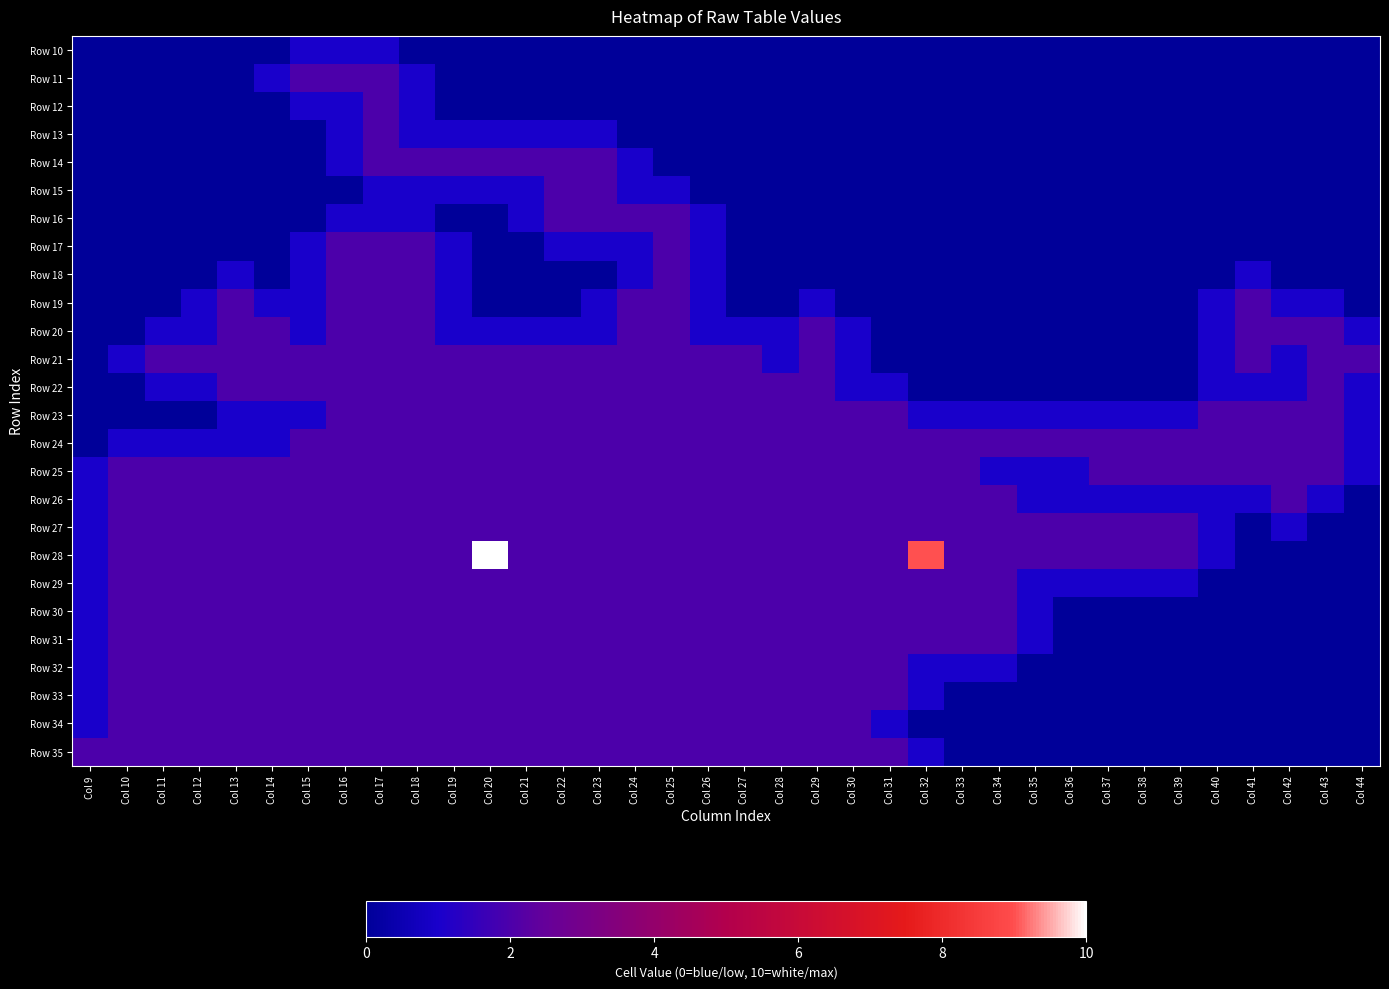

Reading left to right, transcribe all the data shown in this chart.

Row 10: Col 9=0	Col 10=0	Col 11=0	Col 12=0	Col 13=0	Col 14=0	Col 15=1	Col 16=1	Col 17=1	Col 18=0	Col 19=0	Col 20=0	Col 21=0	Col 22=0	Col 23=0	Col 24=0	Col 25=0	Col 26=0	Col 27=0	Col 28=0	Col 29=0	Col 30=0	Col 31=0	Col 32=0	Col 33=0	Col 34=0	Col 35=0	Col 36=0	Col 37=0	Col 38=0	Col 39=0	Col 40=0	Col 41=0	Col 42=0	Col 43=0	Col 44=0
Row 11: Col 9=0	Col 10=0	Col 11=0	Col 12=0	Col 13=0	Col 14=1	Col 15=2	Col 16=2	Col 17=2	Col 18=1	Col 19=0	Col 20=0	Col 21=0	Col 22=0	Col 23=0	Col 24=0	Col 25=0	Col 26=0	Col 27=0	Col 28=0	Col 29=0	Col 30=0	Col 31=0	Col 32=0	Col 33=0	Col 34=0	Col 35=0	Col 36=0	Col 37=0	Col 38=0	Col 39=0	Col 40=0	Col 41=0	Col 42=0	Col 43=0	Col 44=0
Row 12: Col 9=0	Col 10=0	Col 11=0	Col 12=0	Col 13=0	Col 14=0	Col 15=1	Col 16=1	Col 17=2	Col 18=1	Col 19=0	Col 20=0	Col 21=0	Col 22=0	Col 23=0	Col 24=0	Col 25=0	Col 26=0	Col 27=0	Col 28=0	Col 29=0	Col 30=0	Col 31=0	Col 32=0	Col 33=0	Col 34=0	Col 35=0	Col 36=0	Col 37=0	Col 38=0	Col 39=0	Col 40=0	Col 41=0	Col 42=0	Col 43=0	Col 44=0
Row 13: Col 9=0	Col 10=0	Col 11=0	Col 12=0	Col 13=0	Col 14=0	Col 15=0	Col 16=1	Col 17=2	Col 18=1	Col 19=1	Col 20=1	Col 21=1	Col 22=1	Col 23=1	Col 24=0	Col 25=0	Col 26=0	Col 27=0	Col 28=0	Col 29=0	Col 30=0	Col 31=0	Col 32=0	Col 33=0	Col 34=0	Col 35=0	Col 36=0	Col 37=0	Col 38=0	Col 39=0	Col 40=0	Col 41=0	Col 42=0	Col 43=0	Col 44=0
Row 14: Col 9=0	Col 10=0	Col 11=0	Col 12=0	Col 13=0	Col 14=0	Col 15=0	Col 16=1	Col 17=2	Col 18=2	Col 19=2	Col 20=2	Col 21=2	Col 22=2	Col 23=2	Col 24=1	Col 25=0	Col 26=0	Col 27=0	Col 28=0	Col 29=0	Col 30=0	Col 31=0	Col 32=0	Col 33=0	Col 34=0	Col 35=0	Col 36=0	Col 37=0	Col 38=0	Col 39=0	Col 40=0	Col 41=0	Col 42=0	Col 43=0	Col 44=0
Row 15: Col 9=0	Col 10=0	Col 11=0	Col 12=0	Col 13=0	Col 14=0	Col 15=0	Col 16=0	Col 17=1	Col 18=1	Col 19=1	Col 20=1	Col 21=1	Col 22=2	Col 23=2	Col 24=1	Col 25=1	Col 26=0	Col 27=0	Col 28=0	Col 29=0	Col 30=0	Col 31=0	Col 32=0	Col 33=0	Col 34=0	Col 35=0	Col 36=0	Col 37=0	Col 38=0	Col 39=0	Col 40=0	Col 41=0	Col 42=0	Col 43=0	Col 44=0
Row 16: Col 9=0	Col 10=0	Col 11=0	Col 12=0	Col 13=0	Col 14=0	Col 15=0	Col 16=1	Col 17=1	Col 18=1	Col 19=0	Col 20=0	Col 21=1	Col 22=2	Col 23=2	Col 24=2	Col 25=2	Col 26=1	Col 27=0	Col 28=0	Col 29=0	Col 30=0	Col 31=0	Col 32=0	Col 33=0	Col 34=0	Col 35=0	Col 36=0	Col 37=0	Col 38=0	Col 39=0	Col 40=0	Col 41=0	Col 42=0	Col 43=0	Col 44=0
Row 17: Col 9=0	Col 10=0	Col 11=0	Col 12=0	Col 13=0	Col 14=0	Col 15=1	Col 16=2	Col 17=2	Col 18=2	Col 19=1	Col 20=0	Col 21=0	Col 22=1	Col 23=1	Col 24=1	Col 25=2	Col 26=1	Col 27=0	Col 28=0	Col 29=0	Col 30=0	Col 31=0	Col 32=0	Col 33=0	Col 34=0	Col 35=0	Col 36=0	Col 37=0	Col 38=0	Col 39=0	Col 40=0	Col 41=0	Col 42=0	Col 43=0	Col 44=0
Row 18: Col 9=0	Col 10=0	Col 11=0	Col 12=0	Col 13=1	Col 14=0	Col 15=1	Col 16=2	Col 17=2	Col 18=2	Col 19=1	Col 20=0	Col 21=0	Col 22=0	Col 23=0	Col 24=1	Col 25=2	Col 26=1	Col 27=0	Col 28=0	Col 29=0	Col 30=0	Col 31=0	Col 32=0	Col 33=0	Col 34=0	Col 35=0	Col 36=0	Col 37=0	Col 38=0	Col 39=0	Col 40=0	Col 41=1	Col 42=0	Col 43=0	Col 44=0
Row 19: Col 9=0	Col 10=0	Col 11=0	Col 12=1	Col 13=2	Col 14=1	Col 15=1	Col 16=2	Col 17=2	Col 18=2	Col 19=1	Col 20=0	Col 21=0	Col 22=0	Col 23=1	Col 24=2	Col 25=2	Col 26=1	Col 27=0	Col 28=0	Col 29=1	Col 30=0	Col 31=0	Col 32=0	Col 33=0	Col 34=0	Col 35=0	Col 36=0	Col 37=0	Col 38=0	Col 39=0	Col 40=1	Col 41=2	Col 42=1	Col 43=1	Col 44=0
Row 20: Col 9=0	Col 10=0	Col 11=1	Col 12=1	Col 13=2	Col 14=2	Col 15=1	Col 16=2	Col 17=2	Col 18=2	Col 19=1	Col 20=1	Col 21=1	Col 22=1	Col 23=1	Col 24=2	Col 25=2	Col 26=1	Col 27=1	Col 28=1	Col 29=2	Col 30=1	Col 31=0	Col 32=0	Col 33=0	Col 34=0	Col 35=0	Col 36=0	Col 37=0	Col 38=0	Col 39=0	Col 40=1	Col 41=2	Col 42=2	Col 43=2	Col 44=1
Row 21: Col 9=0	Col 10=1	Col 11=2	Col 12=2	Col 13=2	Col 14=2	Col 15=2	Col 16=2	Col 17=2	Col 18=2	Col 19=2	Col 20=2	Col 21=2	Col 22=2	Col 23=2	Col 24=2	Col 25=2	Col 26=2	Col 27=2	Col 28=1	Col 29=2	Col 30=1	Col 31=0	Col 32=0	Col 33=0	Col 34=0	Col 35=0	Col 36=0	Col 37=0	Col 38=0	Col 39=0	Col 40=1	Col 41=2	Col 42=1	Col 43=2	Col 44=2
Row 22: Col 9=0	Col 10=0	Col 11=1	Col 12=1	Col 13=2	Col 14=2	Col 15=2	Col 16=2	Col 17=2	Col 18=2	Col 19=2	Col 20=2	Col 21=2	Col 22=2	Col 23=2	Col 24=2	Col 25=2	Col 26=2	Col 27=2	Col 28=2	Col 29=2	Col 30=1	Col 31=1	Col 32=0	Col 33=0	Col 34=0	Col 35=0	Col 36=0	Col 37=0	Col 38=0	Col 39=0	Col 40=1	Col 41=1	Col 42=1	Col 43=2	Col 44=1
Row 23: Col 9=0	Col 10=0	Col 11=0	Col 12=0	Col 13=1	Col 14=1	Col 15=1	Col 16=2	Col 17=2	Col 18=2	Col 19=2	Col 20=2	Col 21=2	Col 22=2	Col 23=2	Col 24=2	Col 25=2	Col 26=2	Col 27=2	Col 28=2	Col 29=2	Col 30=2	Col 31=2	Col 32=1	Col 33=1	Col 34=1	Col 35=1	Col 36=1	Col 37=1	Col 38=1	Col 39=1	Col 40=2	Col 41=2	Col 42=2	Col 43=2	Col 44=1
Row 24: Col 9=0	Col 10=1	Col 11=1	Col 12=1	Col 13=1	Col 14=1	Col 15=2	Col 16=2	Col 17=2	Col 18=2	Col 19=2	Col 20=2	Col 21=2	Col 22=2	Col 23=2	Col 24=2	Col 25=2	Col 26=2	Col 27=2	Col 28=2	Col 29=2	Col 30=2	Col 31=2	Col 32=2	Col 33=2	Col 34=2	Col 35=2	Col 36=2	Col 37=2	Col 38=2	Col 39=2	Col 40=2	Col 41=2	Col 42=2	Col 43=2	Col 44=1
Row 25: Col 9=1	Col 10=2	Col 11=2	Col 12=2	Col 13=2	Col 14=2	Col 15=2	Col 16=2	Col 17=2	Col 18=2	Col 19=2	Col 20=2	Col 21=2	Col 22=2	Col 23=2	Col 24=2	Col 25=2	Col 26=2	Col 27=2	Col 28=2	Col 29=2	Col 30=2	Col 31=2	Col 32=2	Col 33=2	Col 34=1	Col 35=1	Col 36=1	Col 37=2	Col 38=2	Col 39=2	Col 40=2	Col 41=2	Col 42=2	Col 43=2	Col 44=1
Row 26: Col 9=1	Col 10=2	Col 11=2	Col 12=2	Col 13=2	Col 14=2	Col 15=2	Col 16=2	Col 17=2	Col 18=2	Col 19=2	Col 20=2	Col 21=2	Col 22=2	Col 23=2	Col 24=2	Col 25=2	Col 26=2	Col 27=2	Col 28=2	Col 29=2	Col 30=2	Col 31=2	Col 32=2	Col 33=2	Col 34=2	Col 35=1	Col 36=1	Col 37=1	Col 38=1	Col 39=1	Col 40=1	Col 41=1	Col 42=2	Col 43=1	Col 44=0
Row 27: Col 9=1	Col 10=2	Col 11=2	Col 12=2	Col 13=2	Col 14=2	Col 15=2	Col 16=2	Col 17=2	Col 18=2	Col 19=2	Col 20=2	Col 21=2	Col 22=2	Col 23=2	Col 24=2	Col 25=2	Col 26=2	Col 27=2	Col 28=2	Col 29=2	Col 30=2	Col 31=2	Col 32=2	Col 33=2	Col 34=2	Col 35=2	Col 36=2	Col 37=2	Col 38=2	Col 39=2	Col 40=1	Col 41=0	Col 42=1	Col 43=0	Col 44=0
Row 28: Col 9=1	Col 10=2	Col 11=2	Col 12=2	Col 13=2	Col 14=2	Col 15=2	Col 16=2	Col 17=2	Col 18=2	Col 19=2	Col 20=10	Col 21=2	Col 22=2	Col 23=2	Col 24=2	Col 25=2	Col 26=2	Col 27=2	Col 28=2	Col 29=2	Col 30=2	Col 31=2	Col 32=9	Col 33=2	Col 34=2	Col 35=2	Col 36=2	Col 37=2	Col 38=2	Col 39=2	Col 40=1	Col 41=0	Col 42=0	Col 43=0	Col 44=0
Row 29: Col 9=1	Col 10=2	Col 11=2	Col 12=2	Col 13=2	Col 14=2	Col 15=2	Col 16=2	Col 17=2	Col 18=2	Col 19=2	Col 20=2	Col 21=2	Col 22=2	Col 23=2	Col 24=2	Col 25=2	Col 26=2	Col 27=2	Col 28=2	Col 29=2	Col 30=2	Col 31=2	Col 32=2	Col 33=2	Col 34=2	Col 35=1	Col 36=1	Col 37=1	Col 38=1	Col 39=1	Col 40=0	Col 41=0	Col 42=0	Col 43=0	Col 44=0
Row 30: Col 9=1	Col 10=2	Col 11=2	Col 12=2	Col 13=2	Col 14=2	Col 15=2	Col 16=2	Col 17=2	Col 18=2	Col 19=2	Col 20=2	Col 21=2	Col 22=2	Col 23=2	Col 24=2	Col 25=2	Col 26=2	Col 27=2	Col 28=2	Col 29=2	Col 30=2	Col 31=2	Col 32=2	Col 33=2	Col 34=2	Col 35=1	Col 36=0	Col 37=0	Col 38=0	Col 39=0	Col 40=0	Col 41=0	Col 42=0	Col 43=0	Col 44=0
Row 31: Col 9=1	Col 10=2	Col 11=2	Col 12=2	Col 13=2	Col 14=2	Col 15=2	Col 16=2	Col 17=2	Col 18=2	Col 19=2	Col 20=2	Col 21=2	Col 22=2	Col 23=2	Col 24=2	Col 25=2	Col 26=2	Col 27=2	Col 28=2	Col 29=2	Col 30=2	Col 31=2	Col 32=2	Col 33=2	Col 34=2	Col 35=1	Col 36=0	Col 37=0	Col 38=0	Col 39=0	Col 40=0	Col 41=0	Col 42=0	Col 43=0	Col 44=0
Row 32: Col 9=1	Col 10=2	Col 11=2	Col 12=2	Col 13=2	Col 14=2	Col 15=2	Col 16=2	Col 17=2	Col 18=2	Col 19=2	Col 20=2	Col 21=2	Col 22=2	Col 23=2	Col 24=2	Col 25=2	Col 26=2	Col 27=2	Col 28=2	Col 29=2	Col 30=2	Col 31=2	Col 32=1	Col 33=1	Col 34=1	Col 35=0	Col 36=0	Col 37=0	Col 38=0	Col 39=0	Col 40=0	Col 41=0	Col 42=0	Col 43=0	Col 44=0
Row 33: Col 9=1	Col 10=2	Col 11=2	Col 12=2	Col 13=2	Col 14=2	Col 15=2	Col 16=2	Col 17=2	Col 18=2	Col 19=2	Col 20=2	Col 21=2	Col 22=2	Col 23=2	Col 24=2	Col 25=2	Col 26=2	Col 27=2	Col 28=2	Col 29=2	Col 30=2	Col 31=2	Col 32=1	Col 33=0	Col 34=0	Col 35=0	Col 36=0	Col 37=0	Col 38=0	Col 39=0	Col 40=0	Col 41=0	Col 42=0	Col 43=0	Col 44=0
Row 34: Col 9=1	Col 10=2	Col 11=2	Col 12=2	Col 13=2	Col 14=2	Col 15=2	Col 16=2	Col 17=2	Col 18=2	Col 19=2	Col 20=2	Col 21=2	Col 22=2	Col 23=2	Col 24=2	Col 25=2	Col 26=2	Col 27=2	Col 28=2	Col 29=2	Col 30=2	Col 31=1	Col 32=0	Col 33=0	Col 34=0	Col 35=0	Col 36=0	Col 37=0	Col 38=0	Col 39=0	Col 40=0	Col 41=0	Col 42=0	Col 43=0	Col 44=0
Row 35: Col 9=2	Col 10=2	Col 11=2	Col 12=2	Col 13=2	Col 14=2	Col 15=2	Col 16=2	Col 17=2	Col 18=2	Col 19=2	Col 20=2	Col 21=2	Col 22=2	Col 23=2	Col 24=2	Col 25=2	Col 26=2	Col 27=2	Col 28=2	Col 29=2	Col 30=2	Col 31=2	Col 32=1	Col 33=0	Col 34=0	Col 35=0	Col 36=0	Col 37=0	Col 38=0	Col 39=0	Col 40=0	Col 41=0	Col 42=0	Col 43=0	Col 44=0